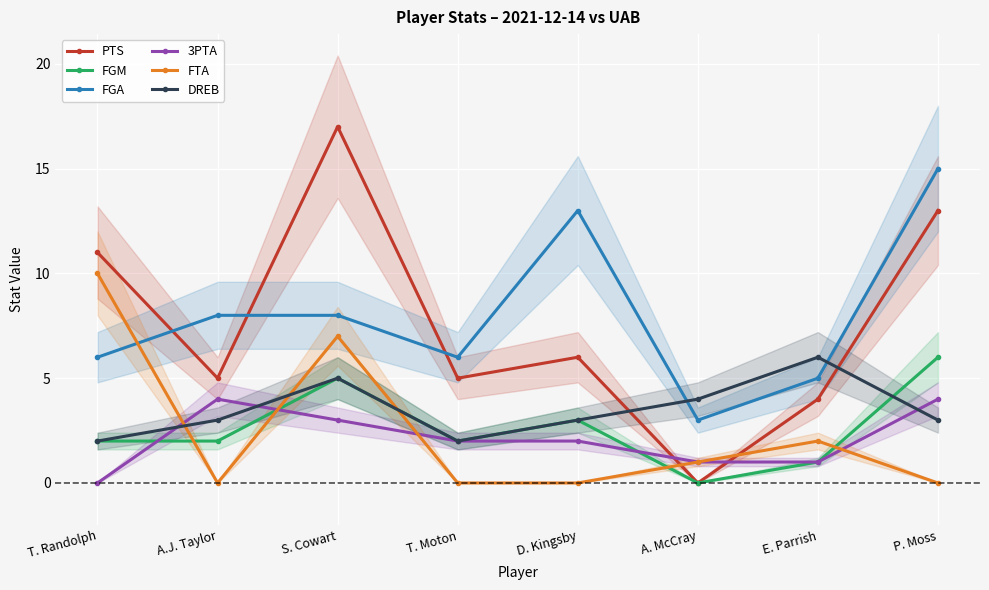

How many lines are shown in the chart?

6